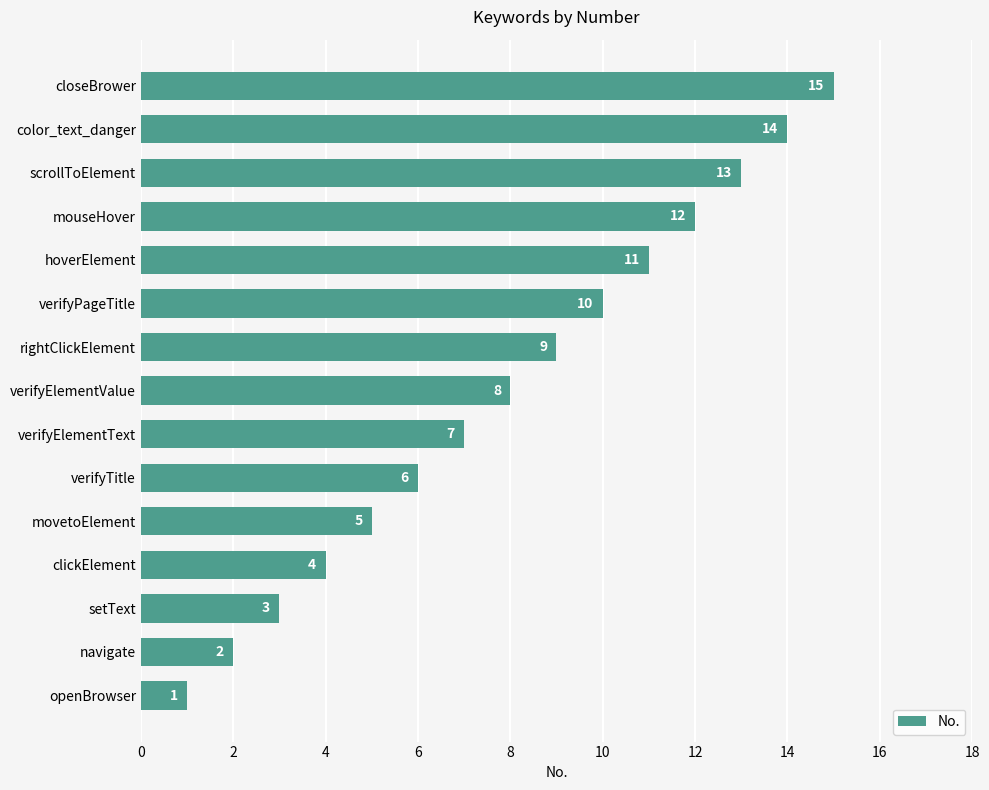

What is the sum of all values?

120